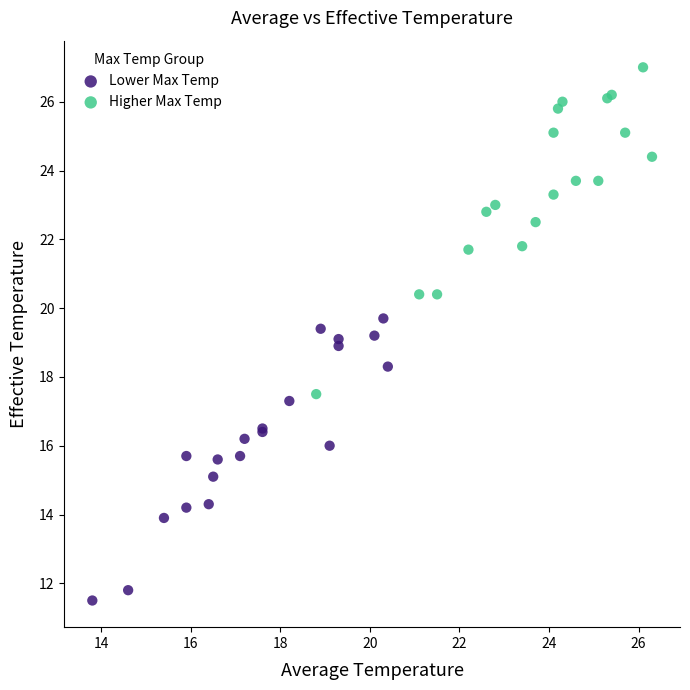

Which series contains the highest Y value?

Higher Max Temp